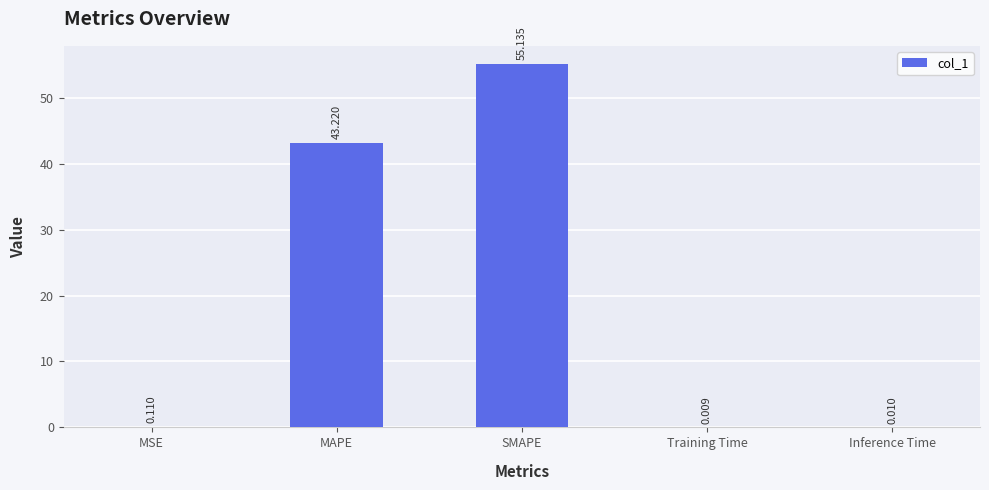

Between MSE and Training Time, which is larger?

MSE